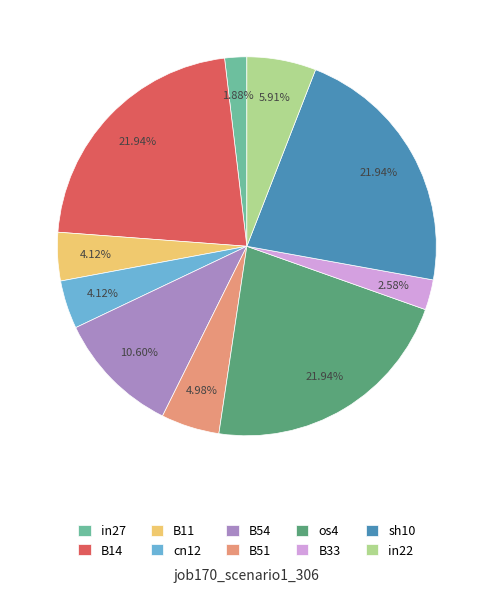

Which slice is the smallest?

in27